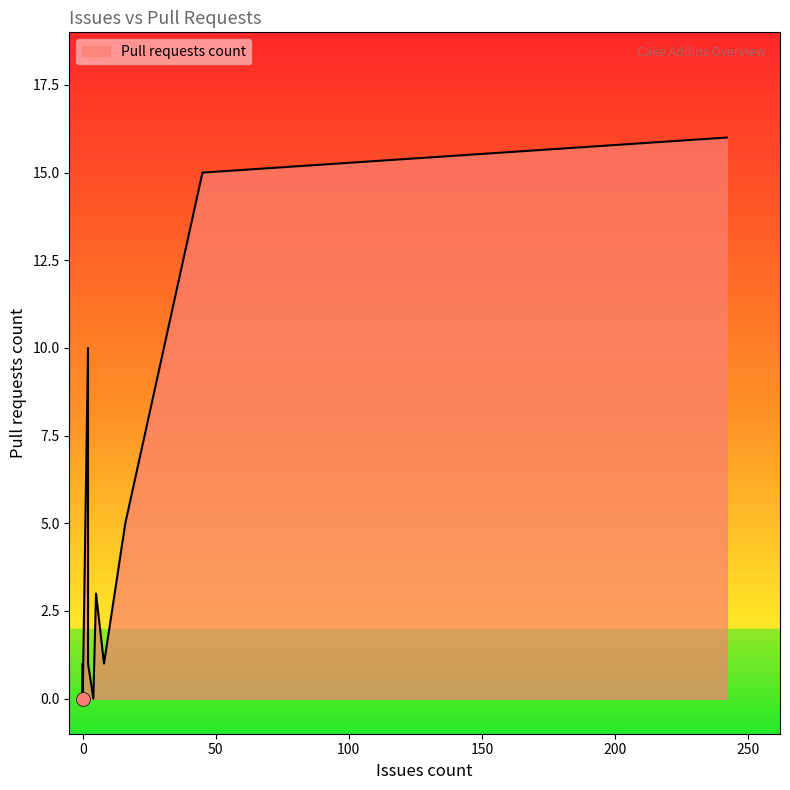

How many lines are shown in the chart?

1